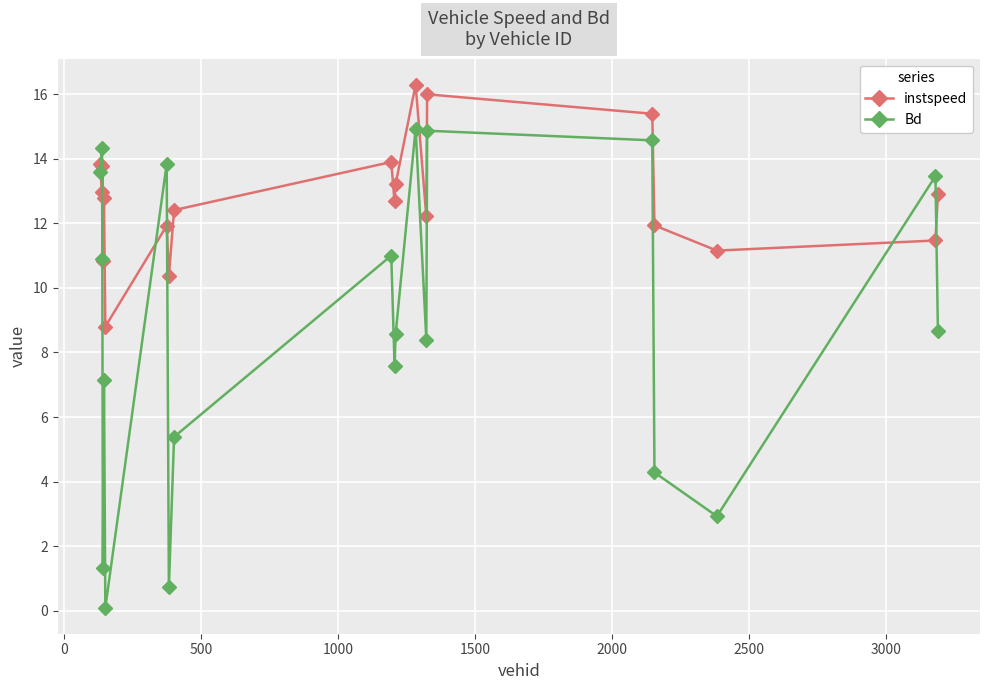

What is the maximum value for Bd?

14.9